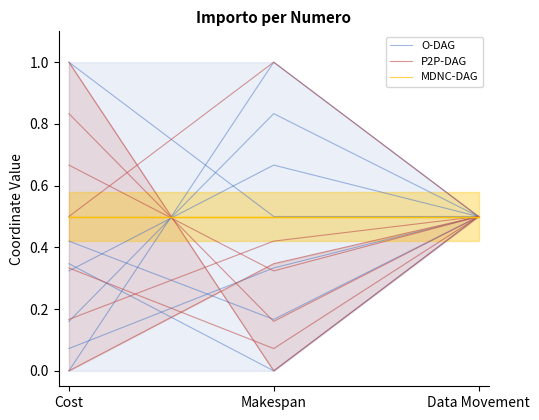

What are all the series names shown in the legend?

O-DAG, P2P-DAG, MDNC-DAG